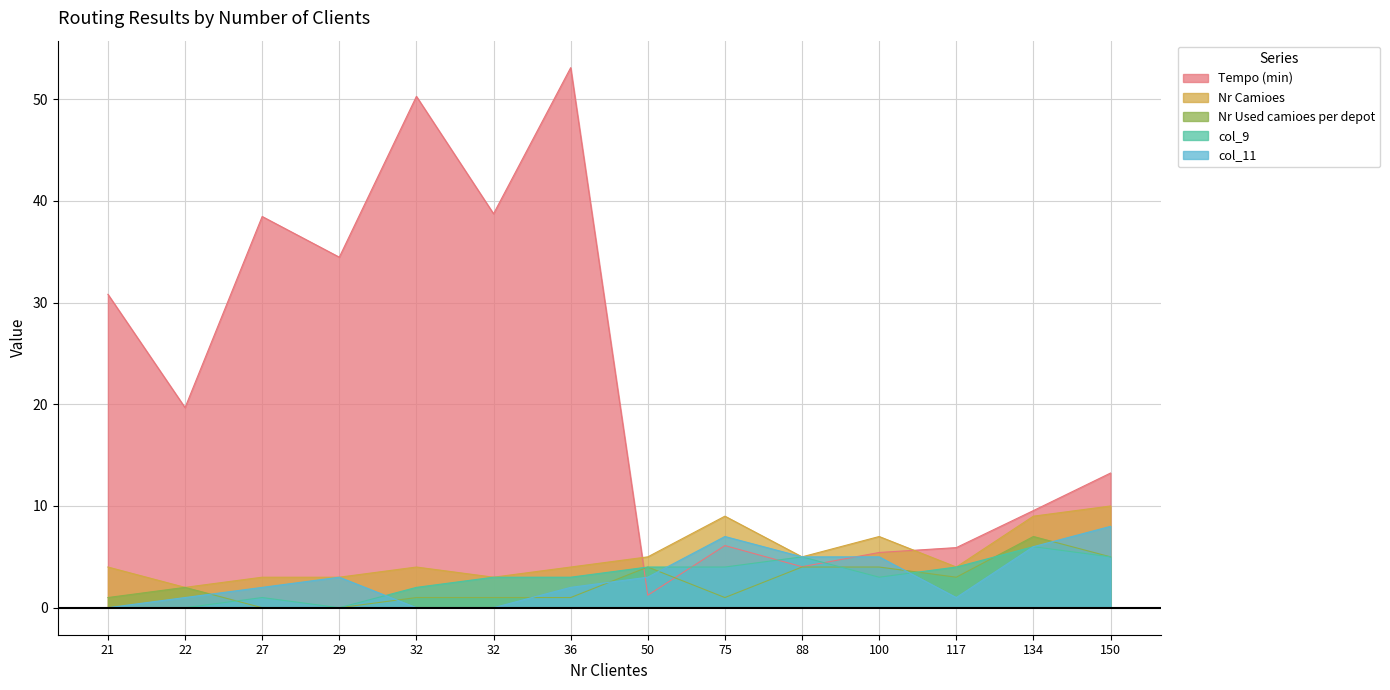

Rank the categories by col_11 value from lowest to highest.

21, 32, 32, 22, 117, 27, 36, 29, 50, 88, 100, 134, 75, 150